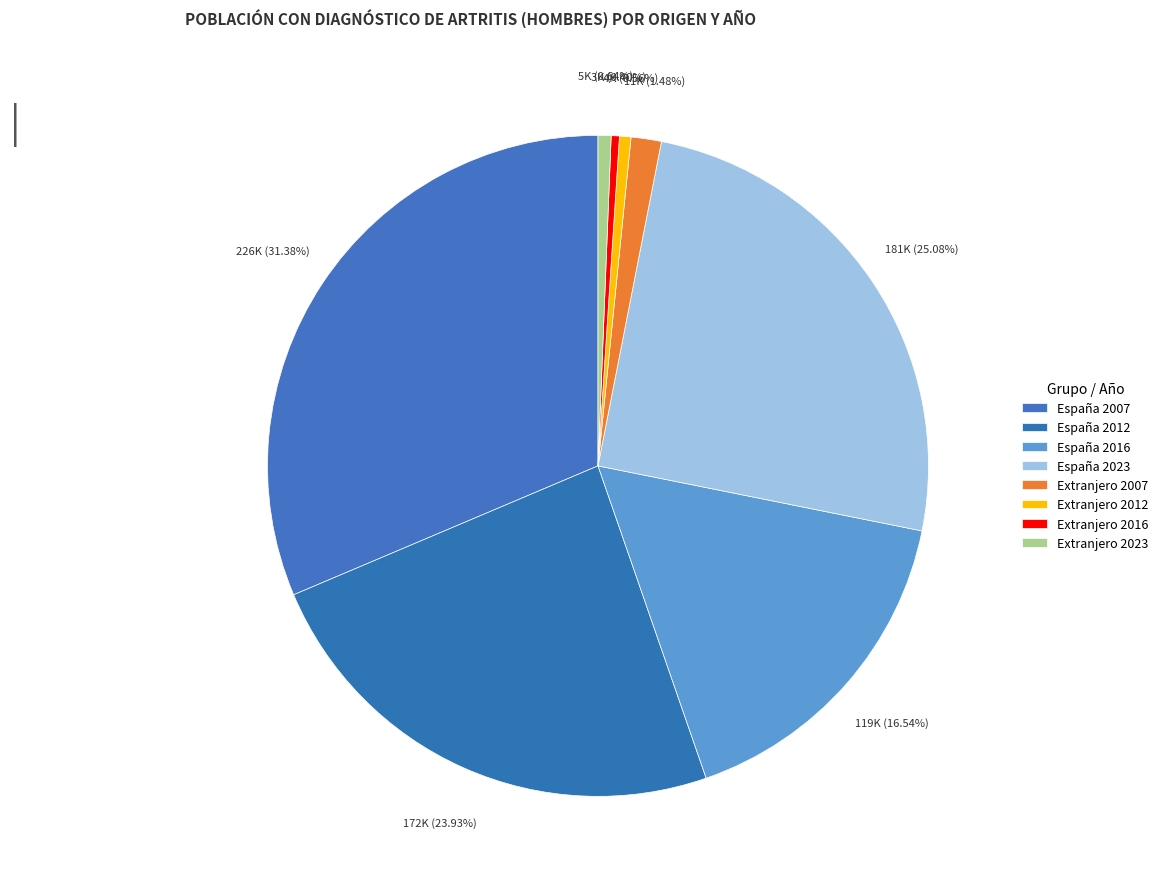

What is the largest slice in the pie chart?

España 2007